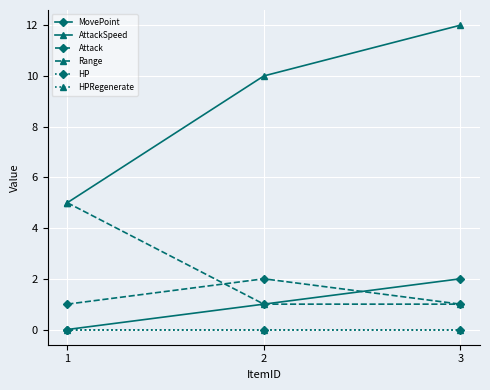

Between 3 and 2, which is larger?

3